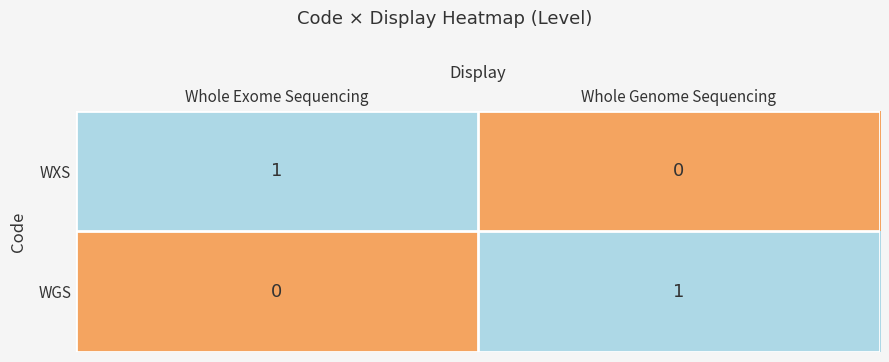

Which category has the lowest value in the WGS series?

Whole Exome Sequencing